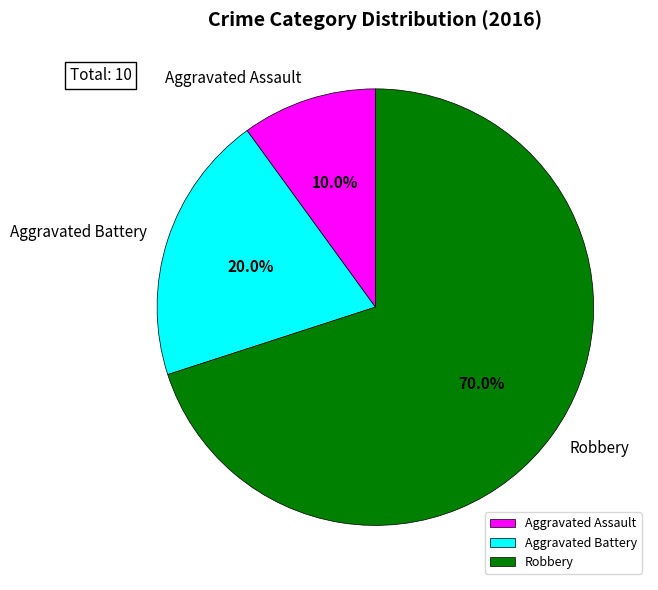

To the nearest percent, what is the combined percentage of Robbery and Aggravated Assault?

80%